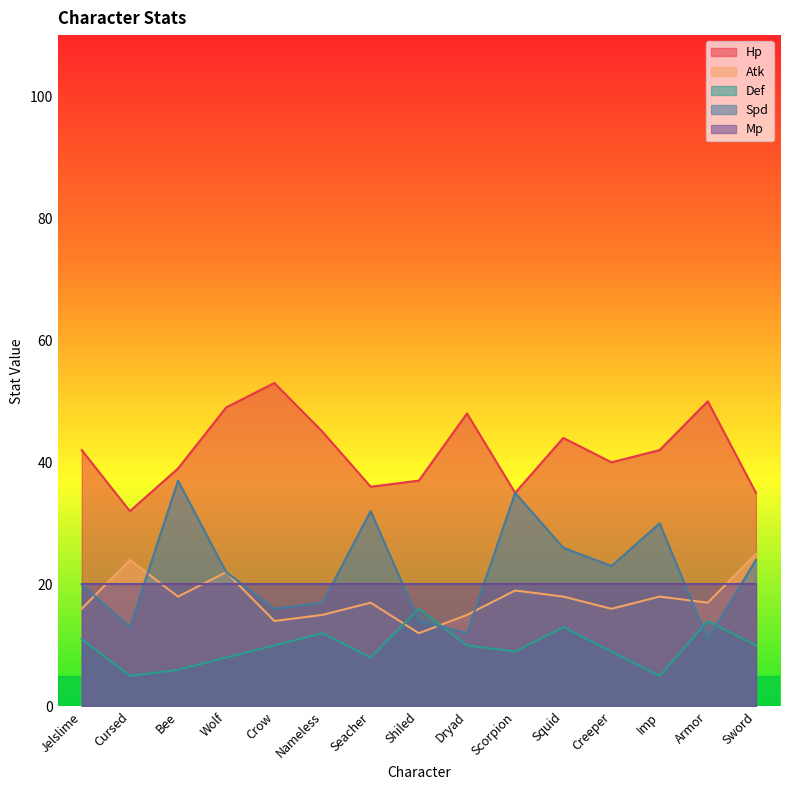

What is the value of the Def point at the 3rd from the left?

6